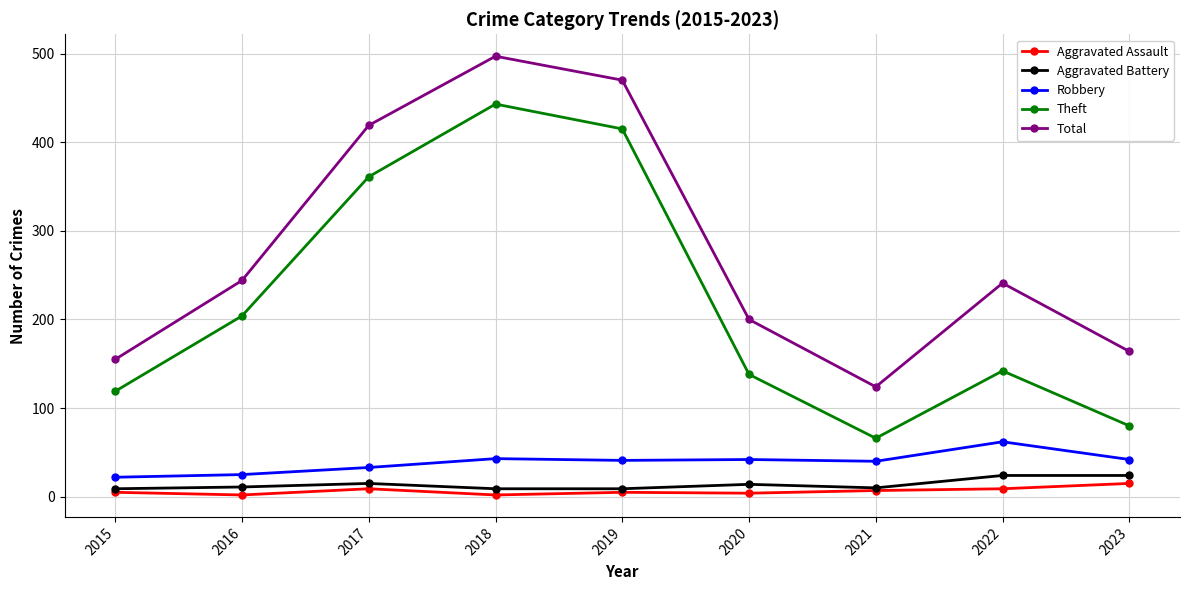

Where is the first local maximum for Theft?

2018